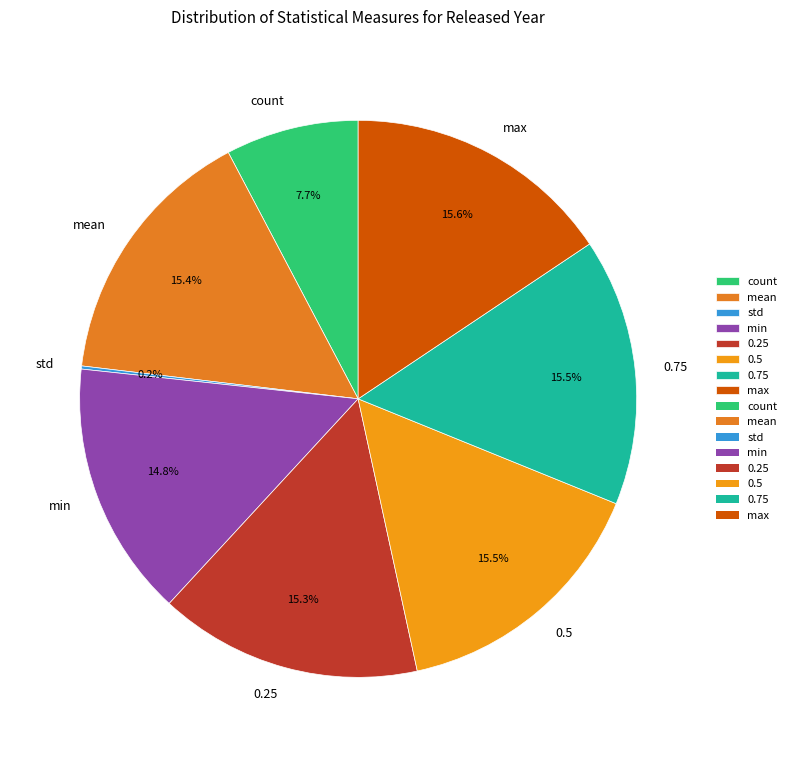

Is there any slice that represents more than half of the pie?

No